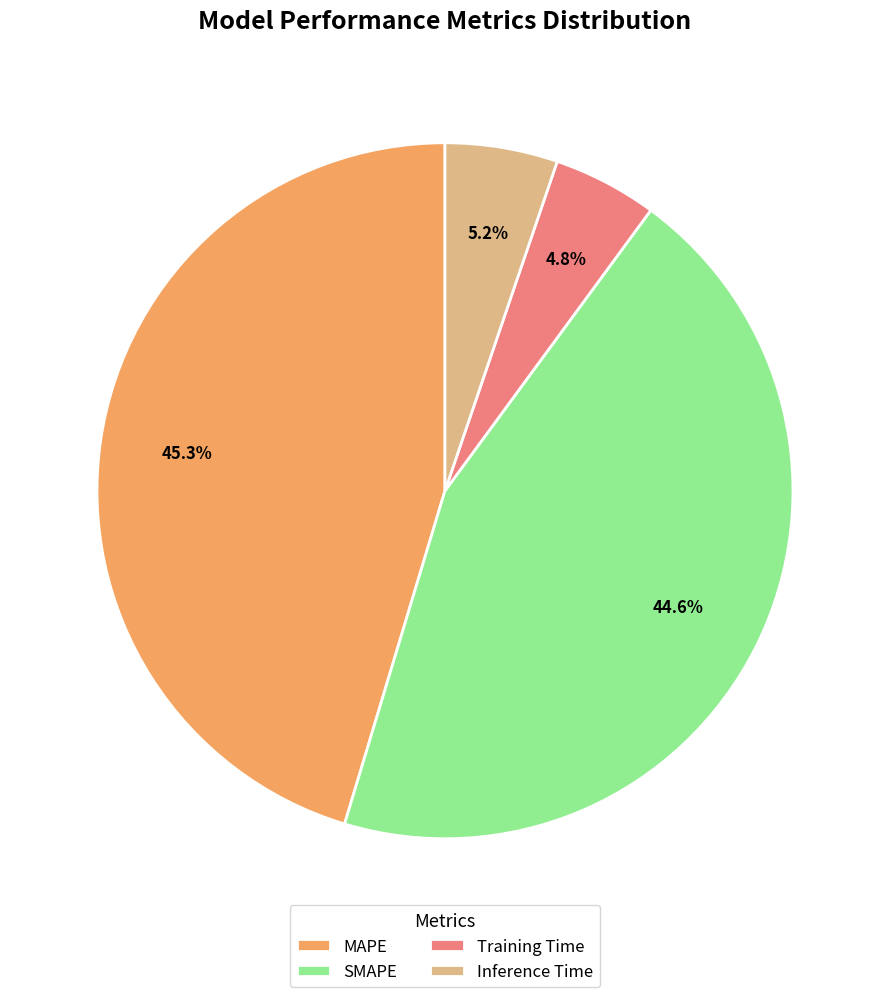

Combined, do SMAPE and MAPE account for over 50%?

Yes